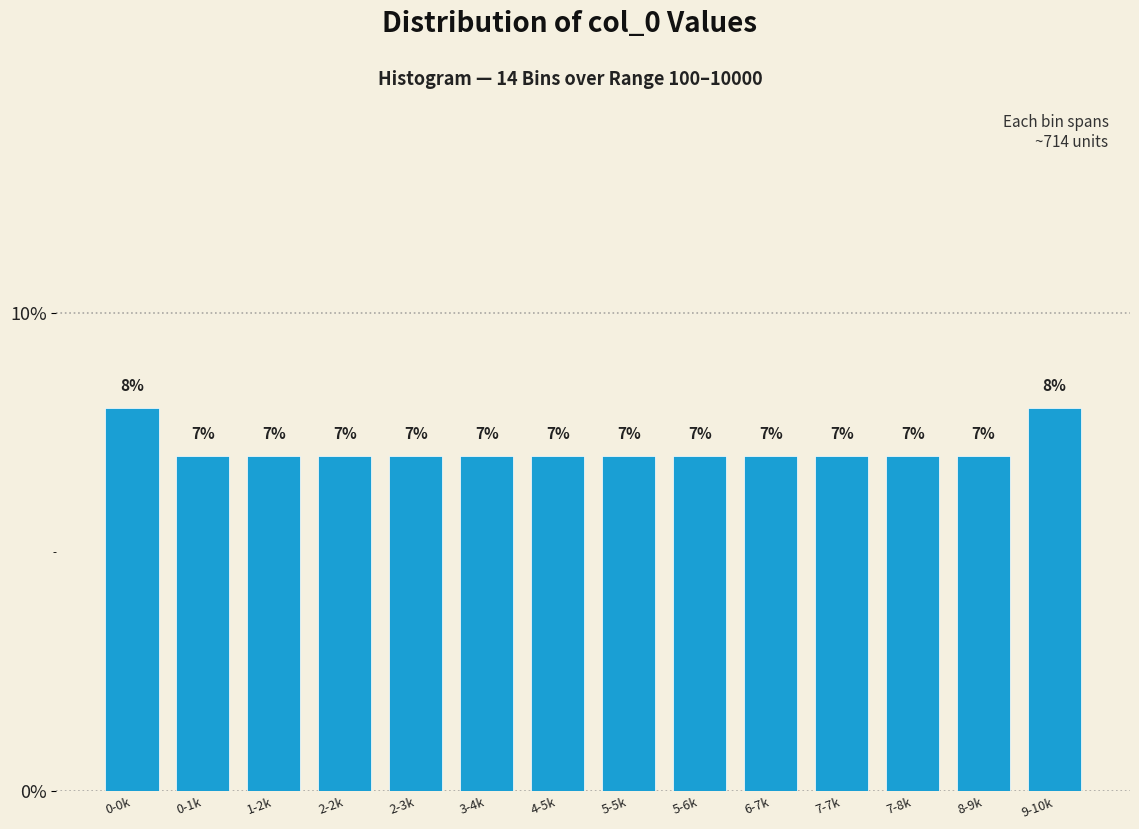

Reading left to right, extract all data points from this chart.

8.0	7.0	7.0	7.0	7.0	7.0	7.0	7.0	7.0	7.0	7.0	7.0	7.0	8.0